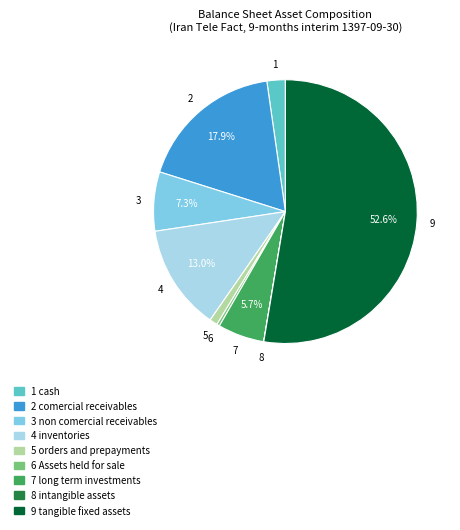

What is the largest slice in the pie chart?

9 tangible fixed assets